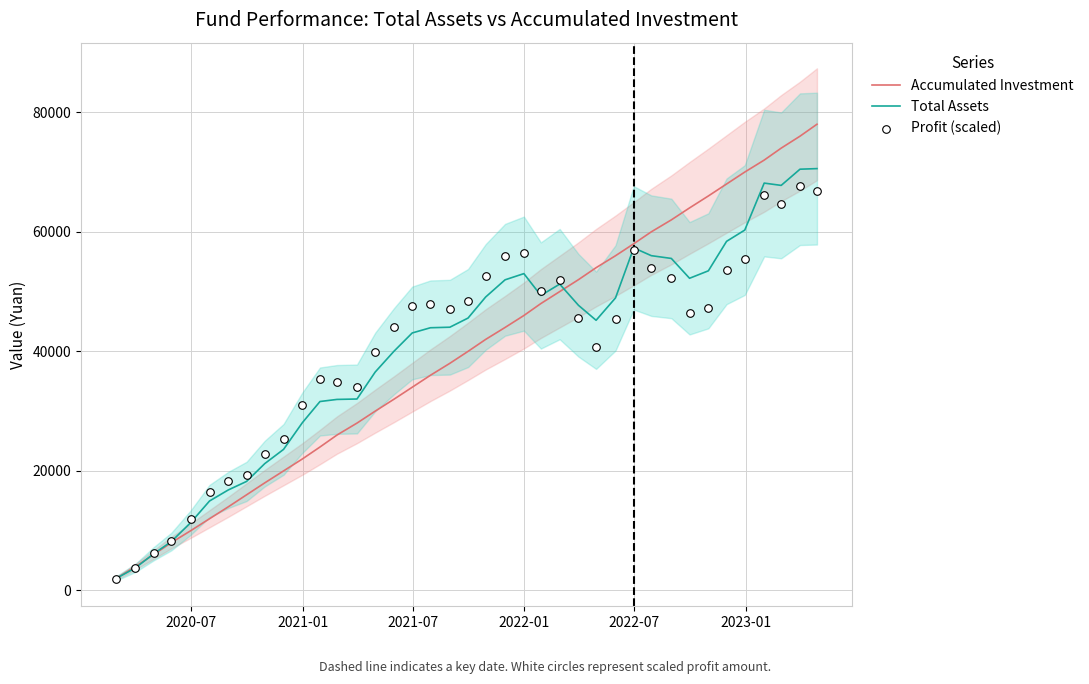

Which series has the widest spread of Y values?

Accumulated Investment